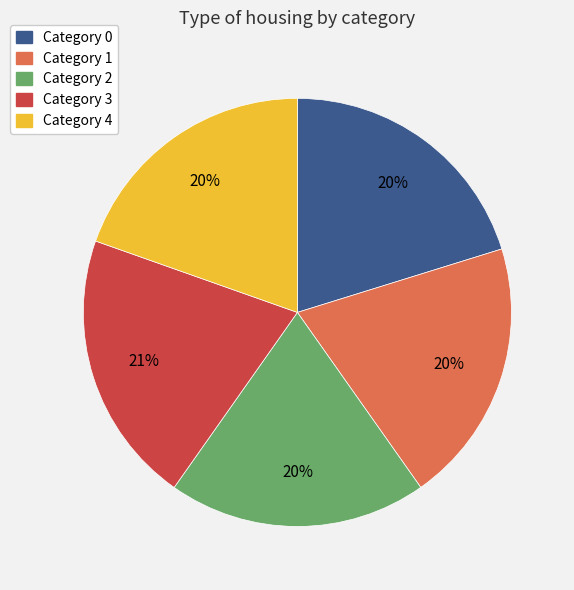

Do Category 2 and Category 1 together represent more than half of the pie?

No